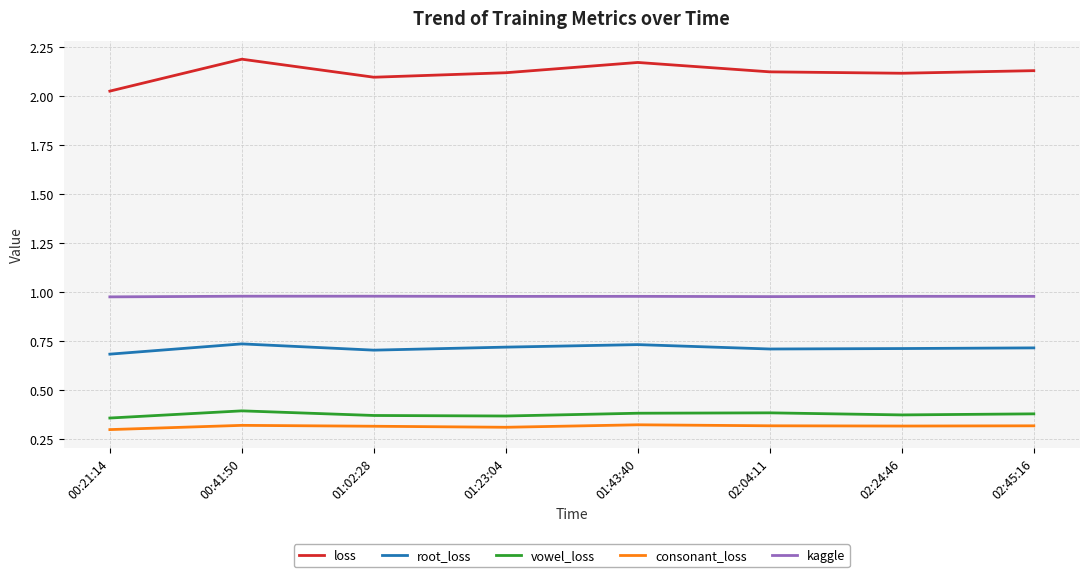

At 02:45:16, list the series in order from smallest to largest.

consonant_loss, vowel_loss, root_loss, kaggle, loss